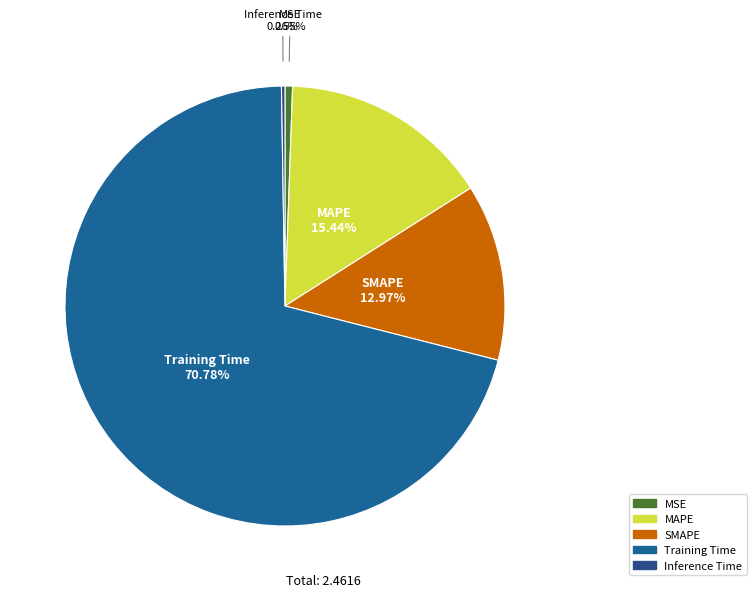

Which slice represents more than half of the pie?

Training Time